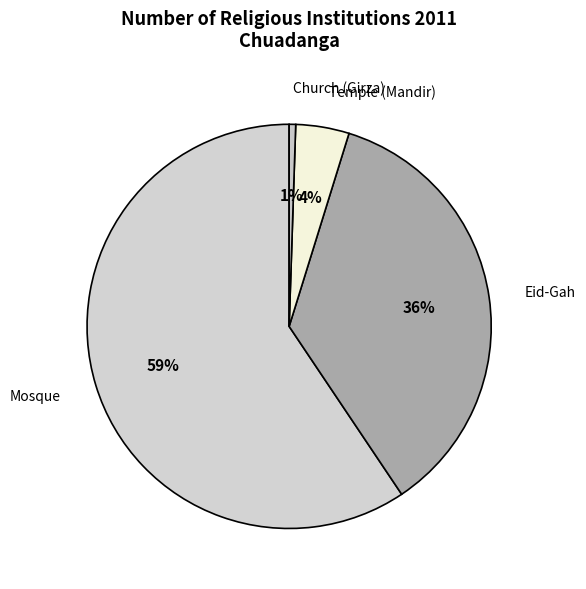

True or false: Temple (Mandir) accounts for 4% of the total.

True